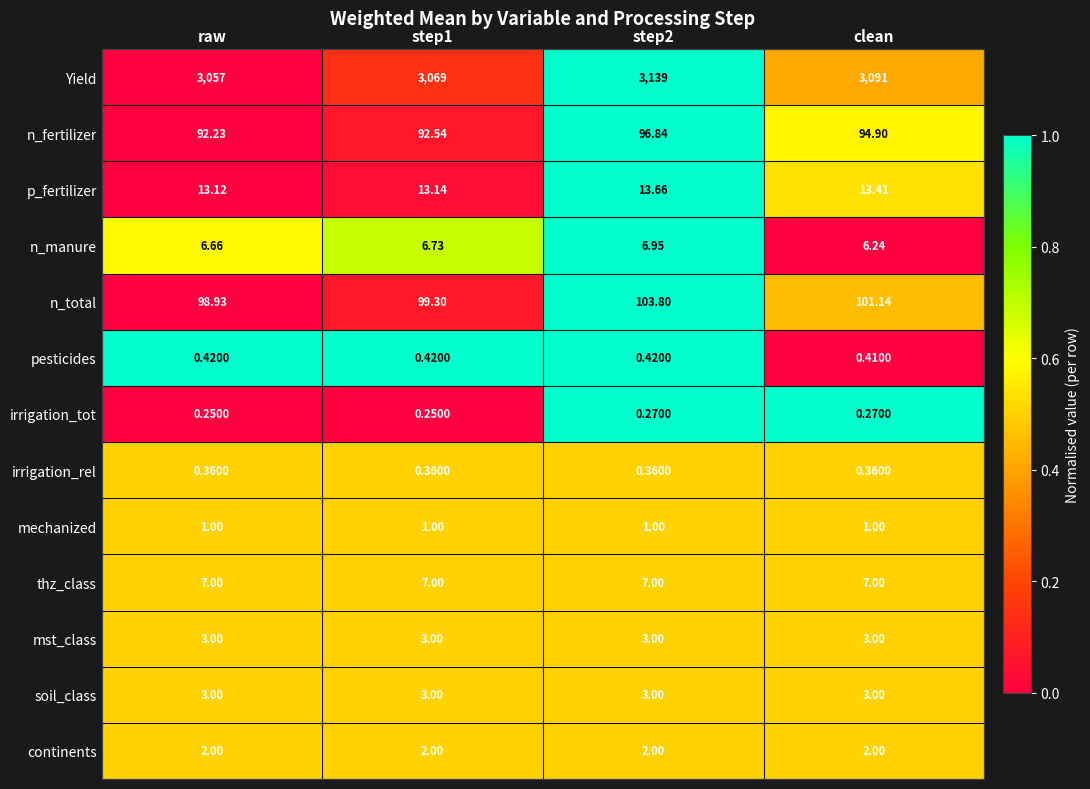

At which label does Yield reach its minimum?

raw